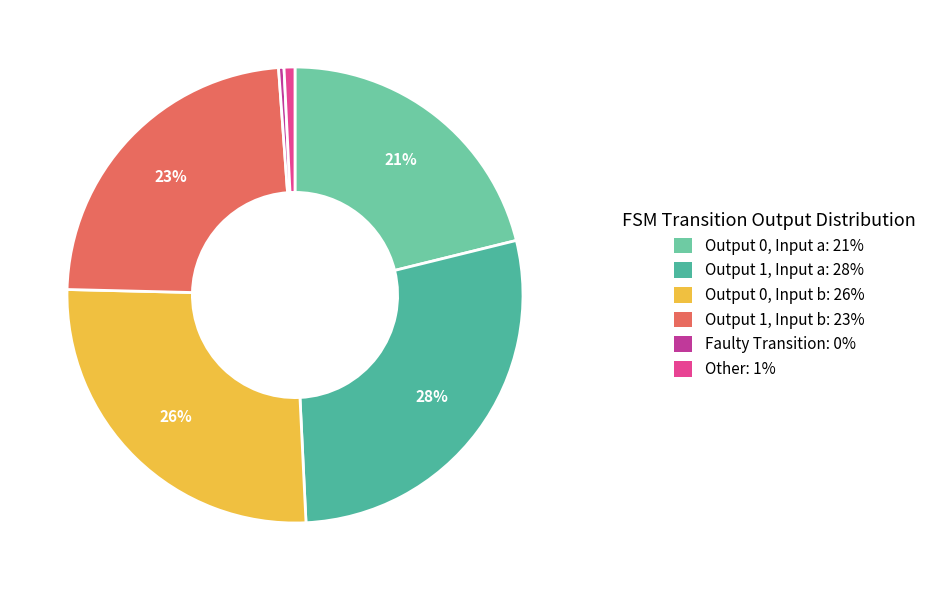

How many slices are in this pie chart?

6